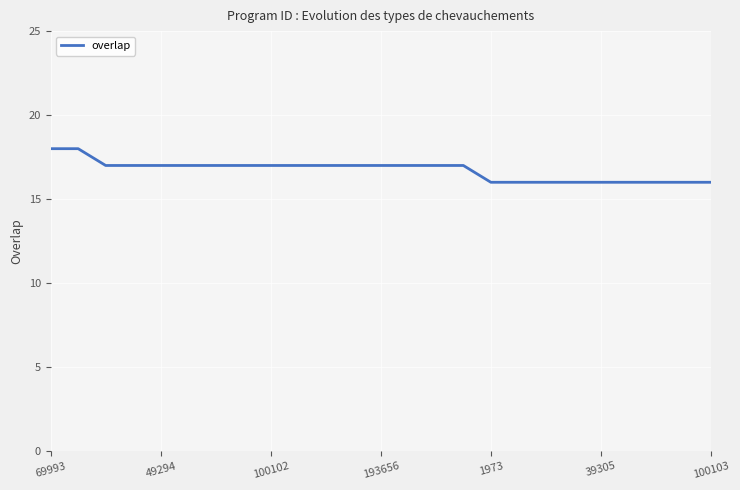

What is the maximum value shown in the chart?

18